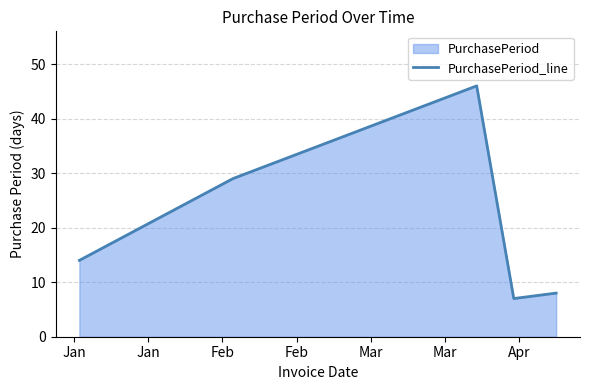

What is the sum of all values?

104